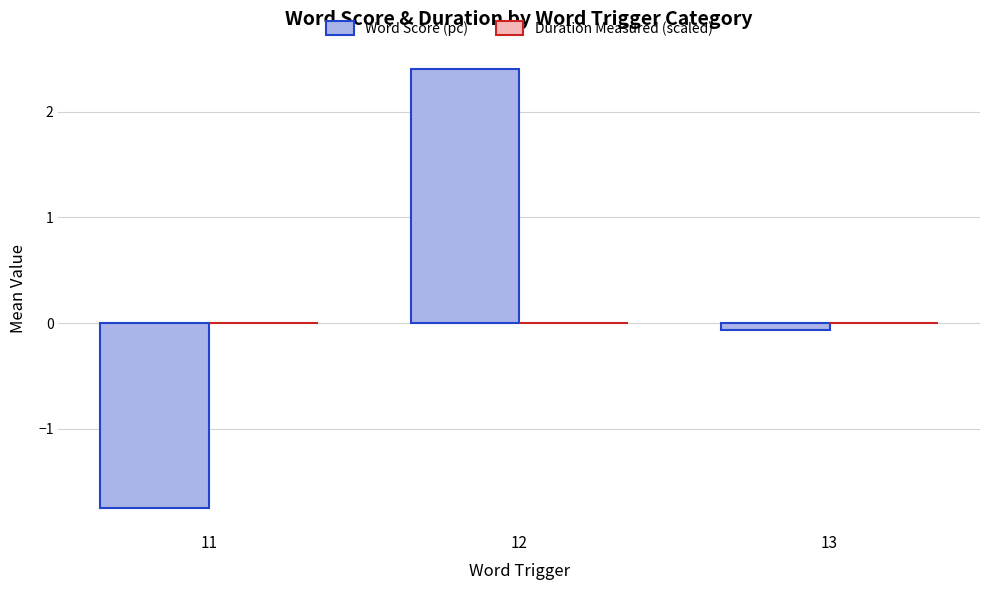

The Word Score (pc) series shows -0.6 at 11. True or false?

False